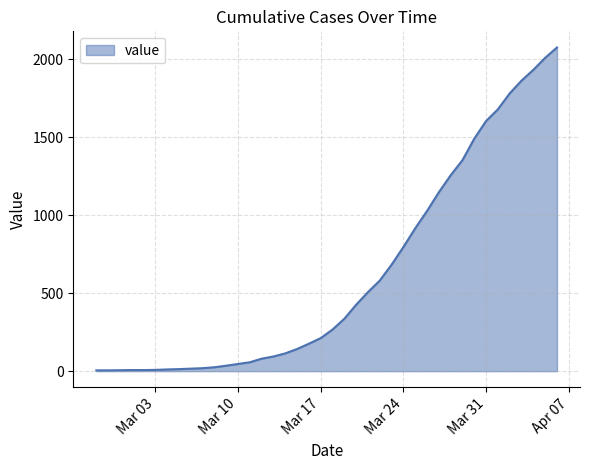

What is the maximum value shown in the chart?

2075